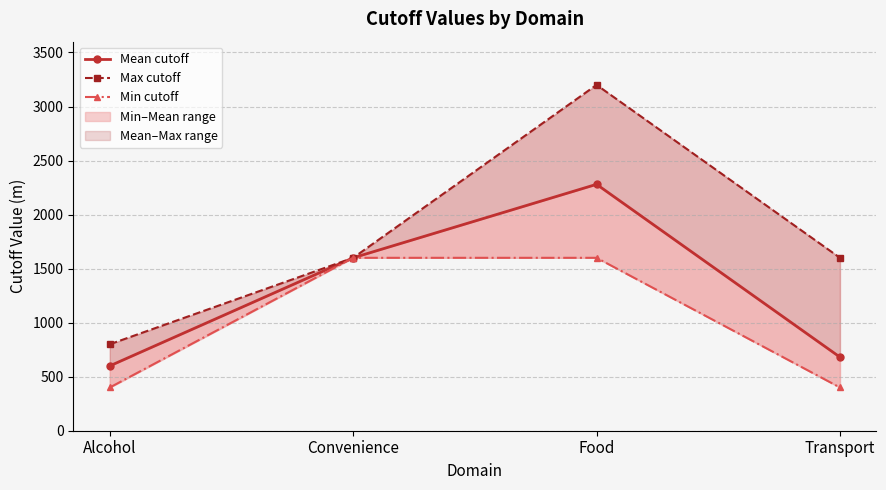

Rank the series by their average value, from lowest to highest.

Min cutoff, Mean cutoff, Max cutoff